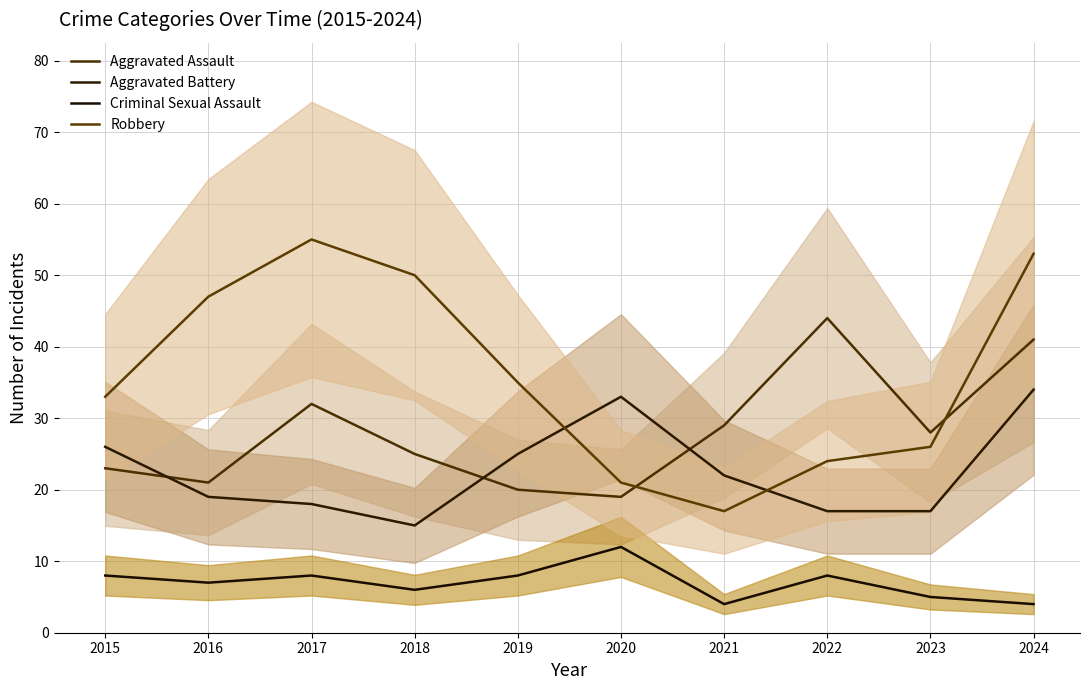

What is the minimum value shown in the chart?

4